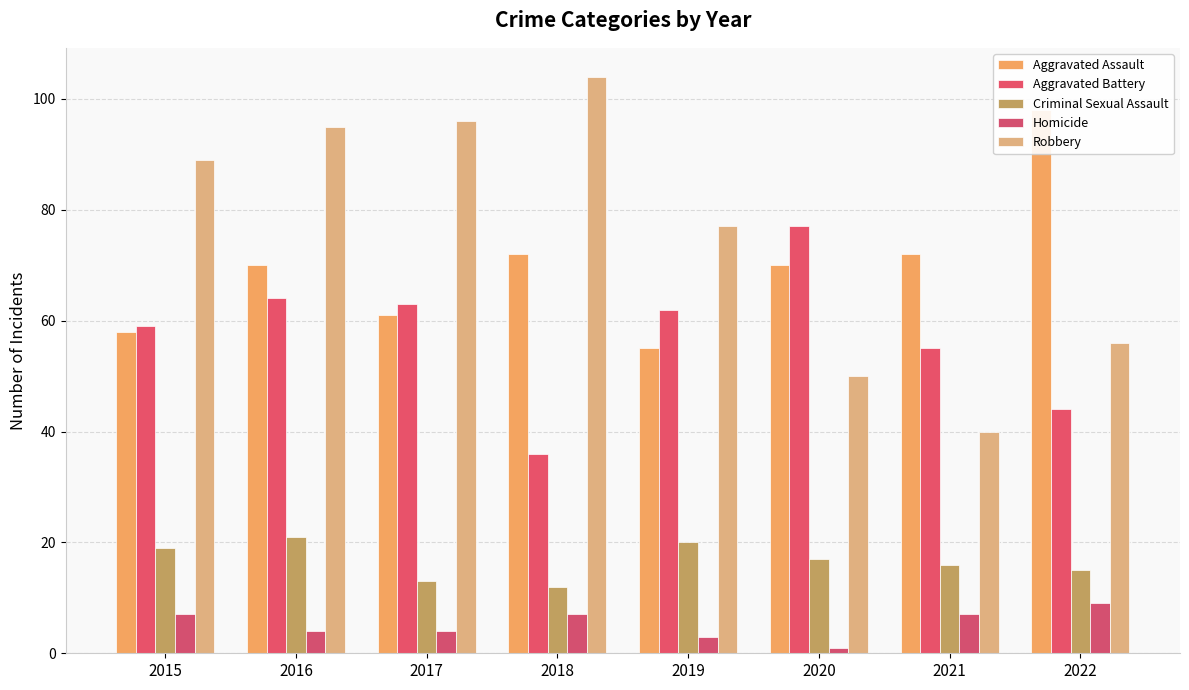

Reading left to right, transcribe all the data shown in this chart.

Aggravated Assault: 2015=58	2016=70	2017=61	2018=72	2019=55	2020=70	2021=72	2022=98
Aggravated Battery: 2015=59	2016=64	2017=63	2018=36	2019=62	2020=77	2021=55	2022=44
Criminal Sexual Assault: 2015=19	2016=21	2017=13	2018=12	2019=20	2020=17	2021=16	2022=15
Homicide: 2015=7	2016=4	2017=4	2018=7	2019=3	2020=1	2021=7	2022=9
Robbery: 2015=89	2016=95	2017=96	2018=104	2019=77	2020=50	2021=40	2022=56